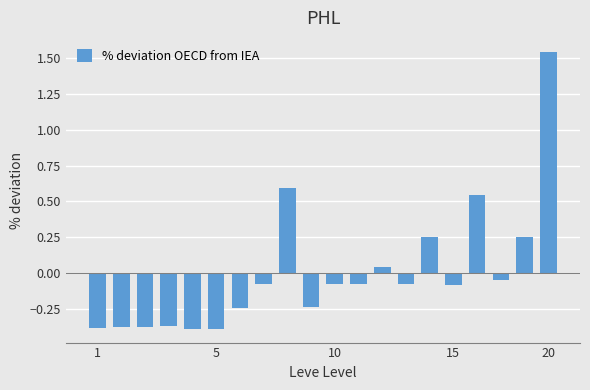

What is the difference between the maximum and minimum values?

1.9